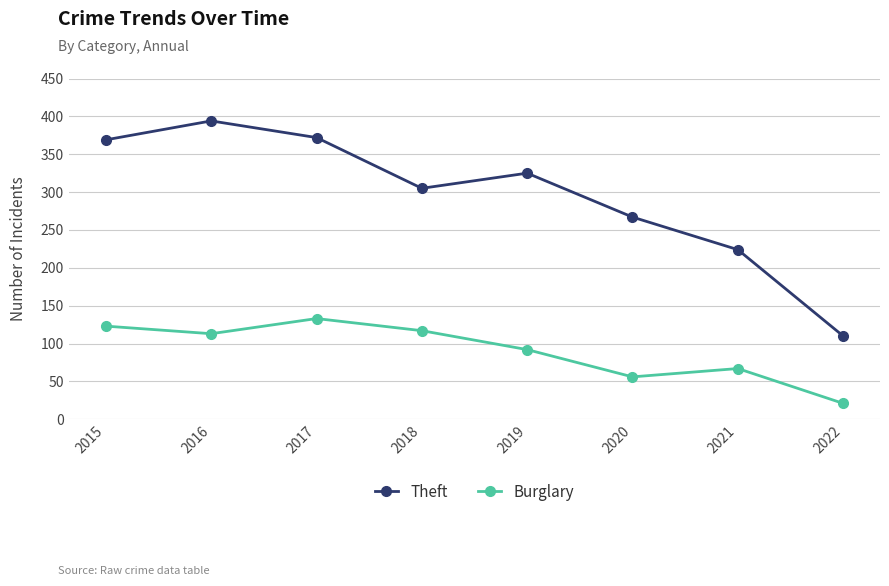

Which series has the widest spread of values?

Theft